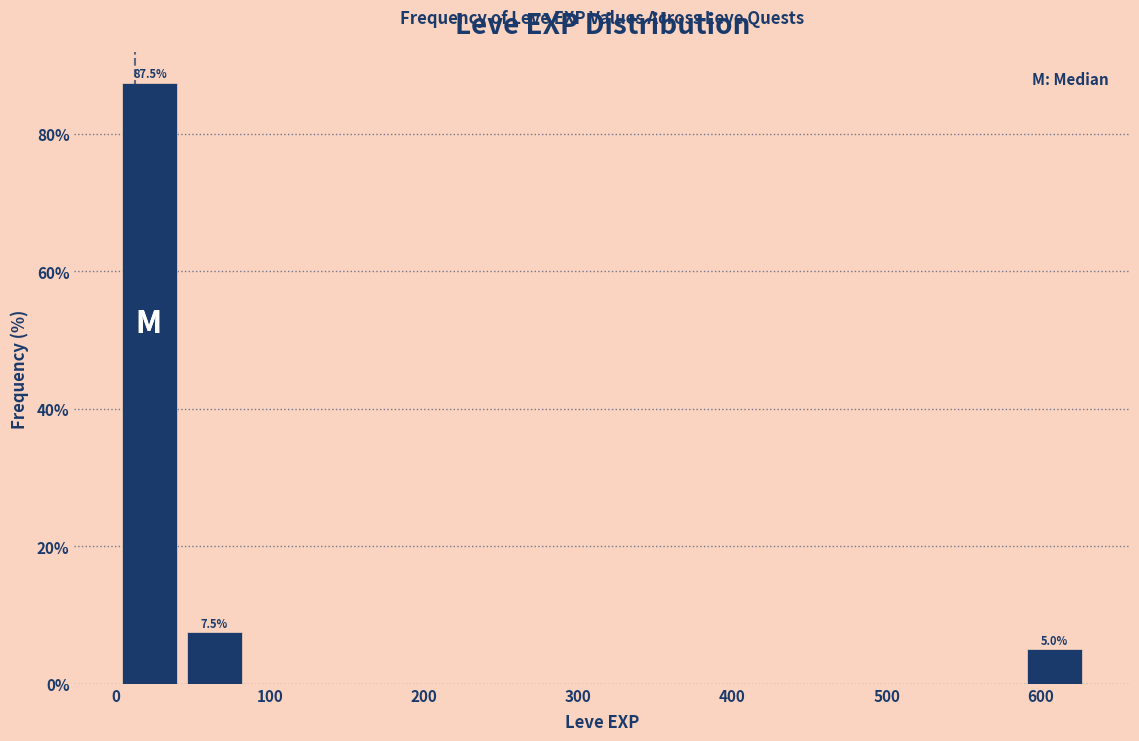

Over which range of the x-axis is the bar tallest?

0 to 40